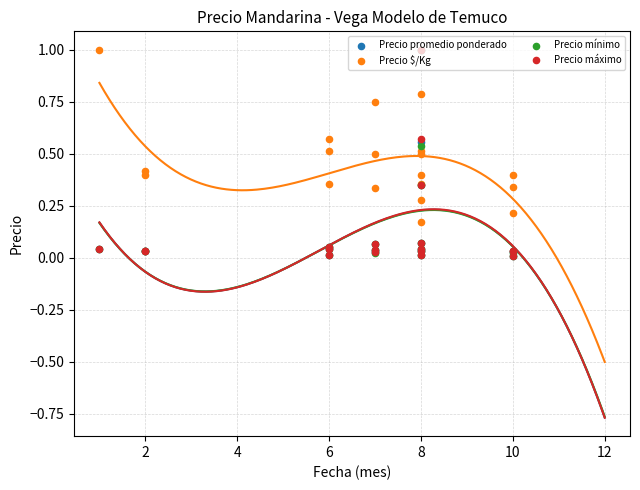

Is the value of Precio máximo at 0 greater than the value of Precio mínimo at 12?

No